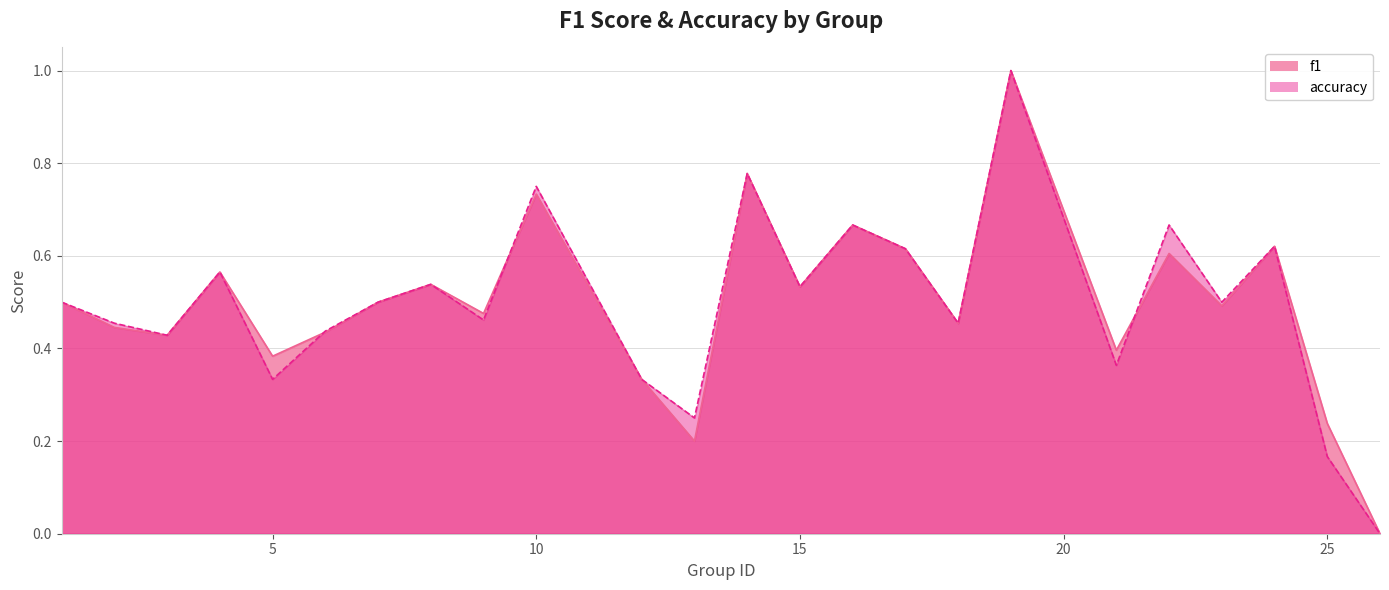

The accuracy series shows 0.4 at 21. True or false?

True